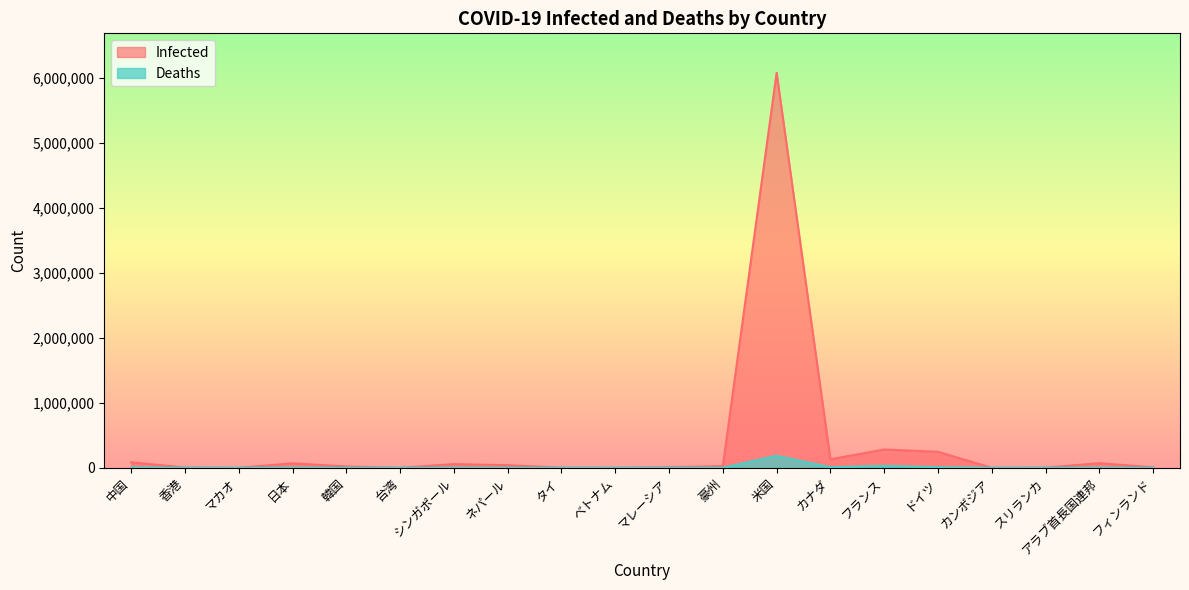

Does the chart display data point markers on the line(s)?

No